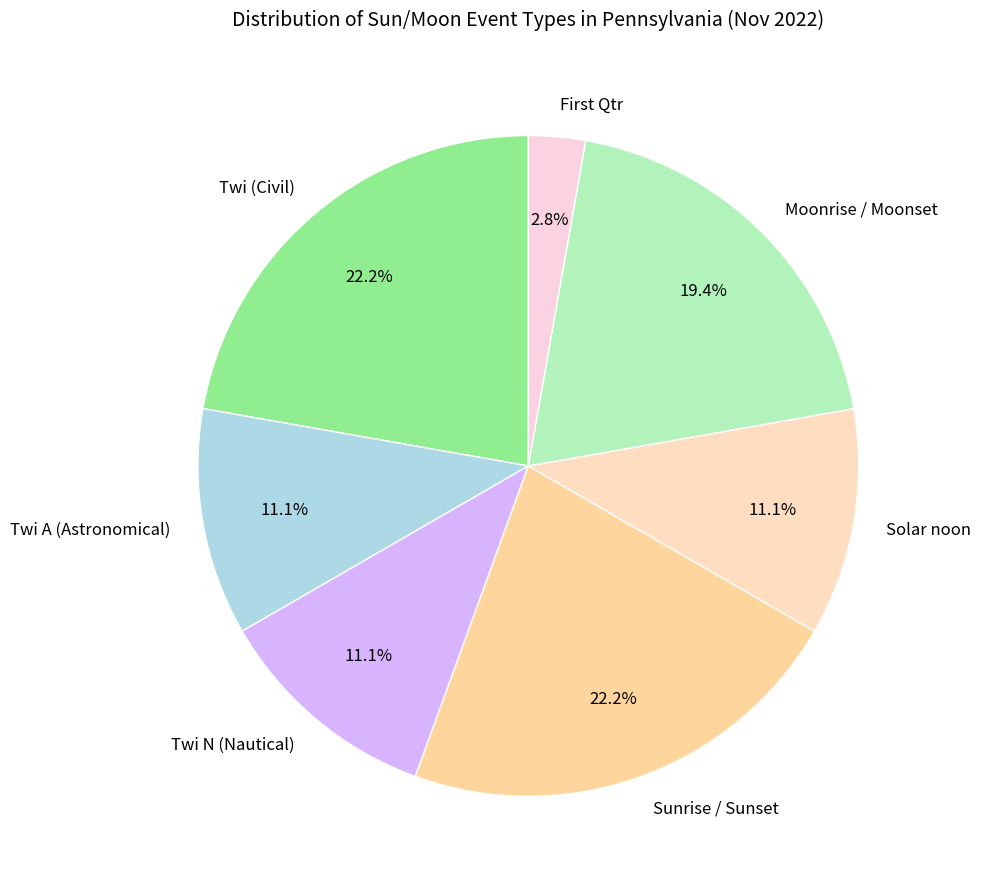

Between Moonrise / Moonset and Sunrise / Sunset, which is larger?

Sunrise / Sunset